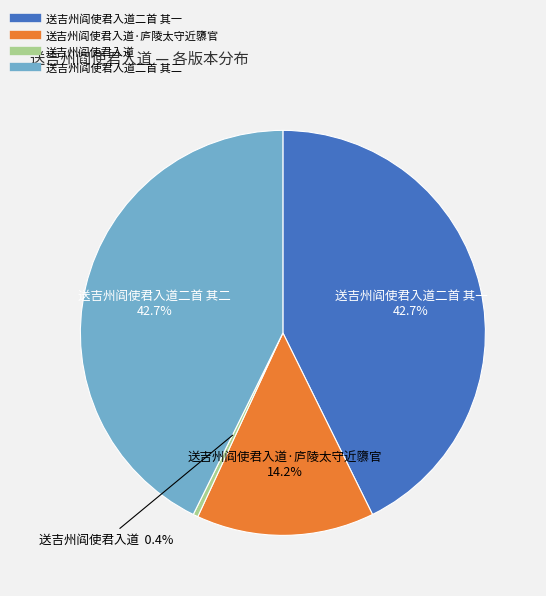

Is there any slice that represents more than half of the pie?

No